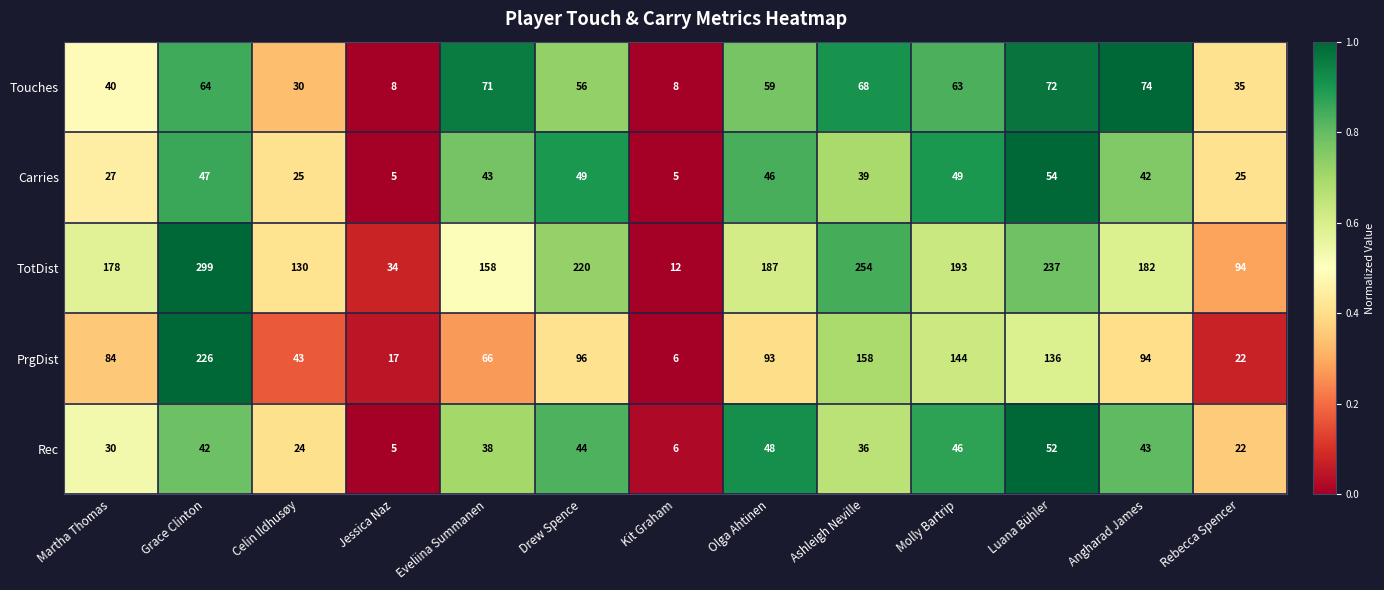

At how many categories does at least one series exceed 180?

7